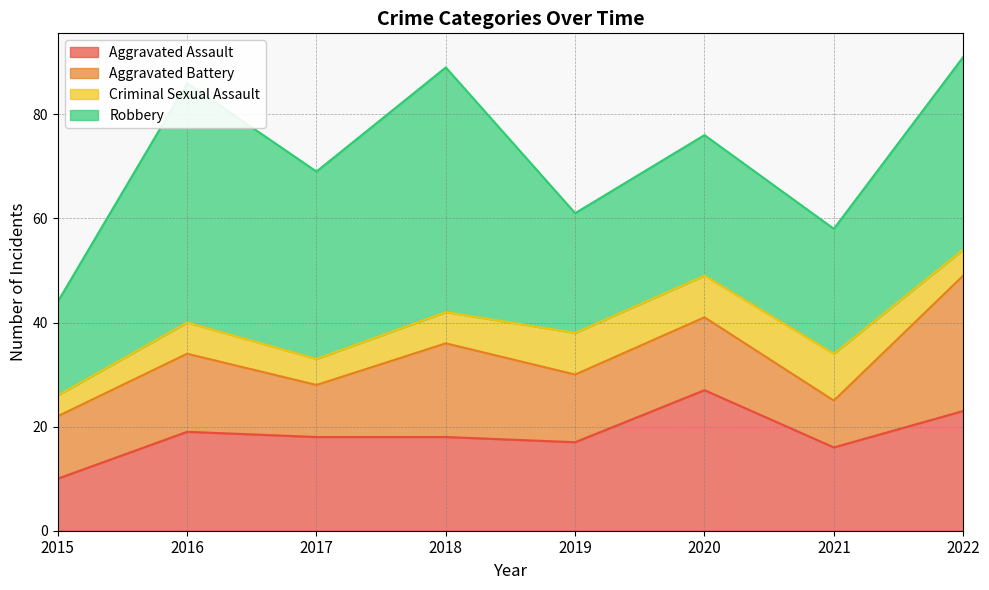

What is the value of the Aggravated Assault point at the 4th from the left?

18